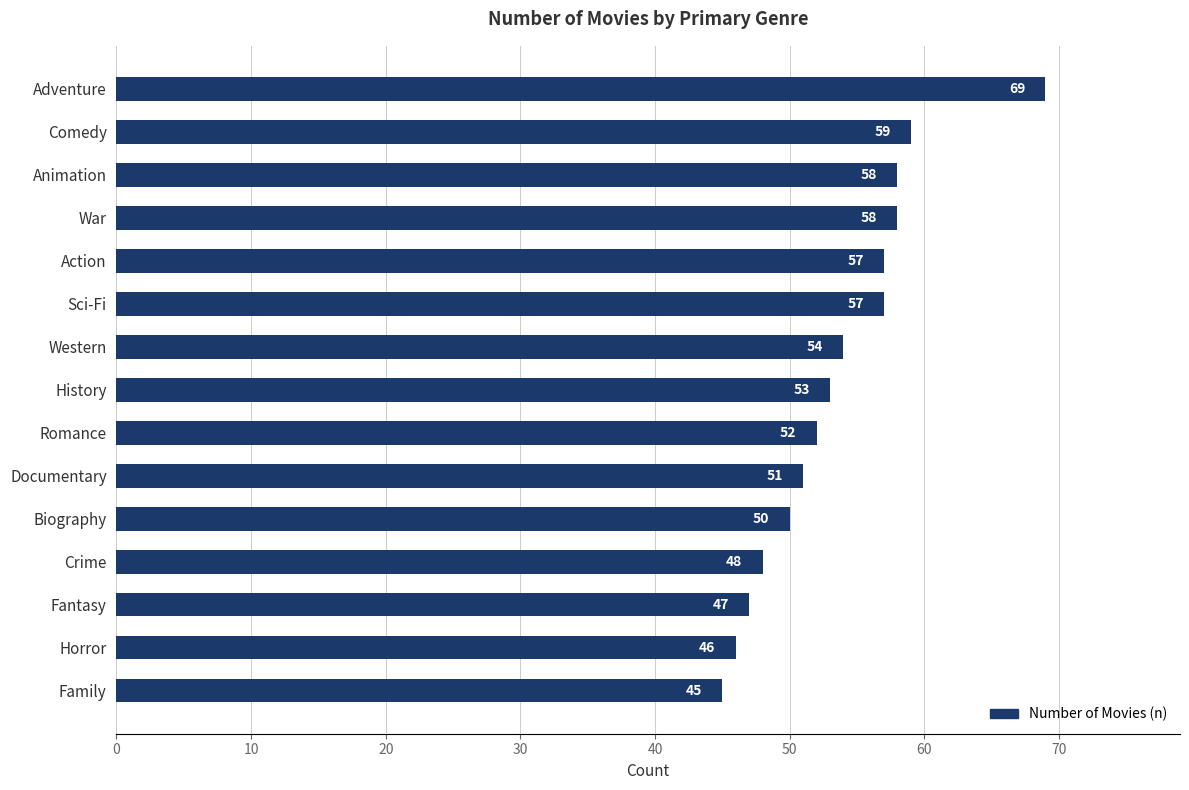

Is it true that the value at Crime is 19?

False